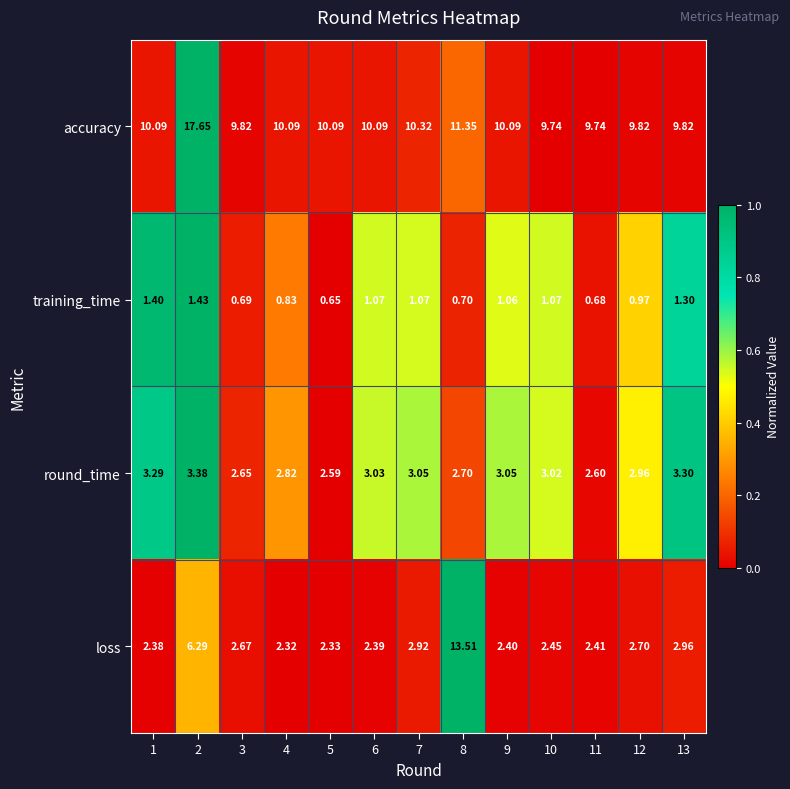

How many distinct data groups are displayed?

4